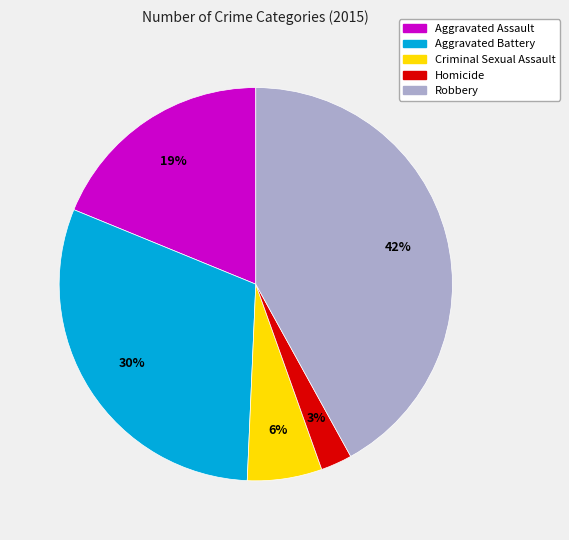

To the nearest percent, what percentage of the pie is Robbery?

42%